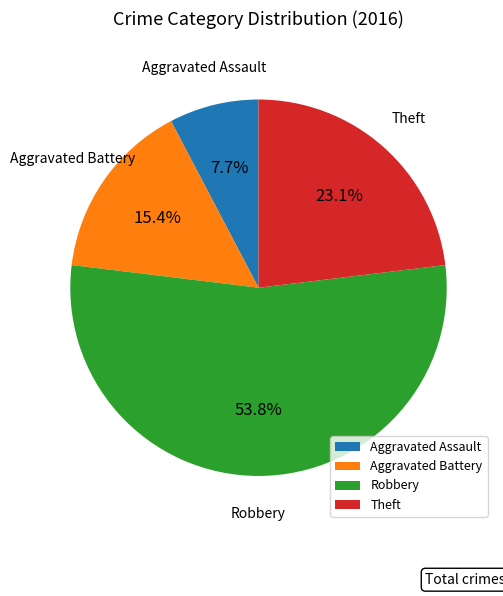

The Aggravated Assault slice represents 8% of the pie. True or false?

True